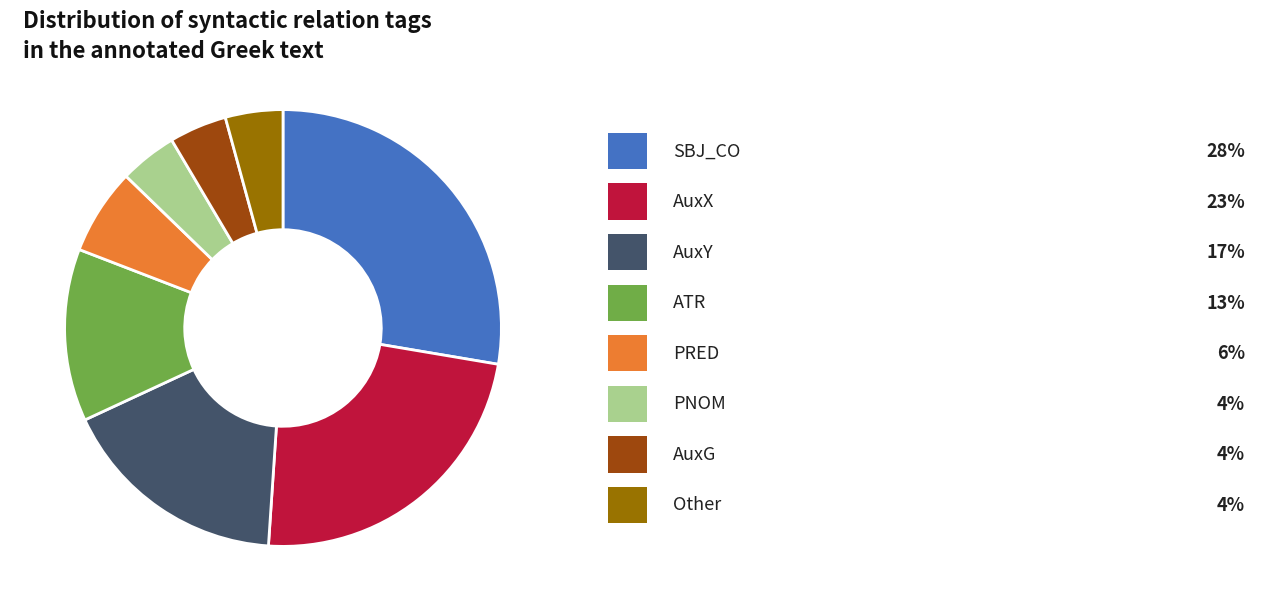

Is there a majority slice in this chart?

No